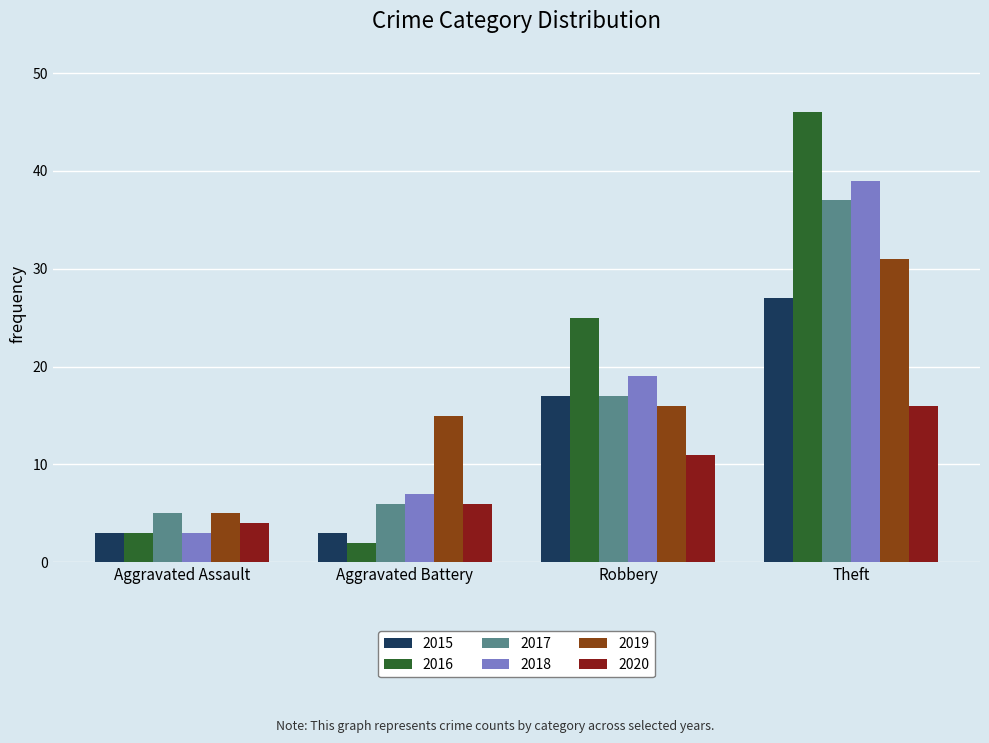

What is the label of the 3rd bar from the right?

Aggravated Battery